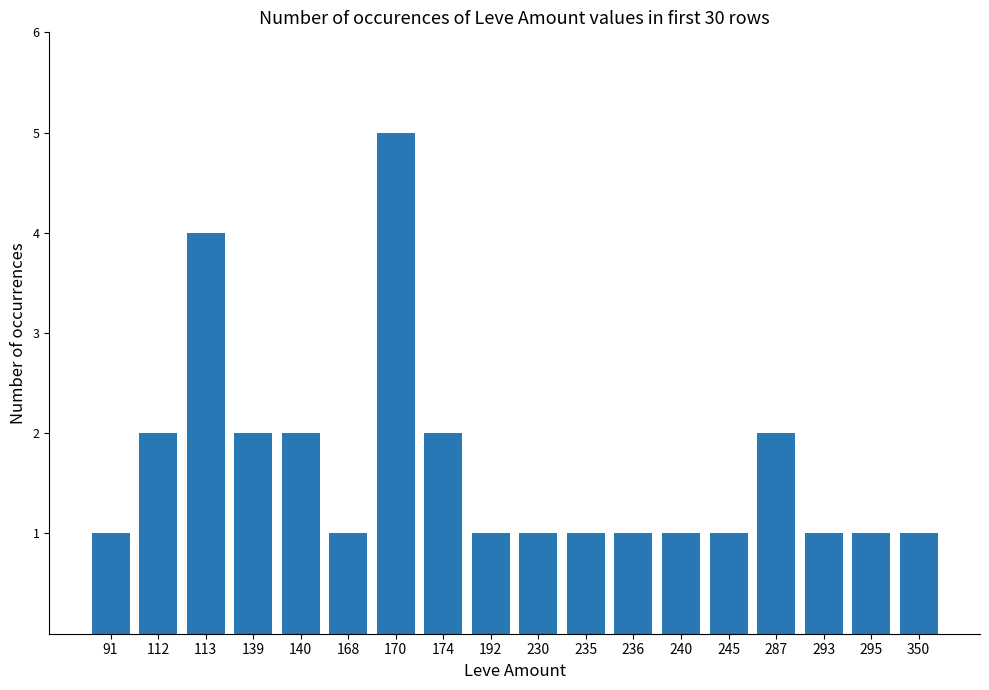

Approximately how many times larger is the value at 113 compared to 240?

4.0